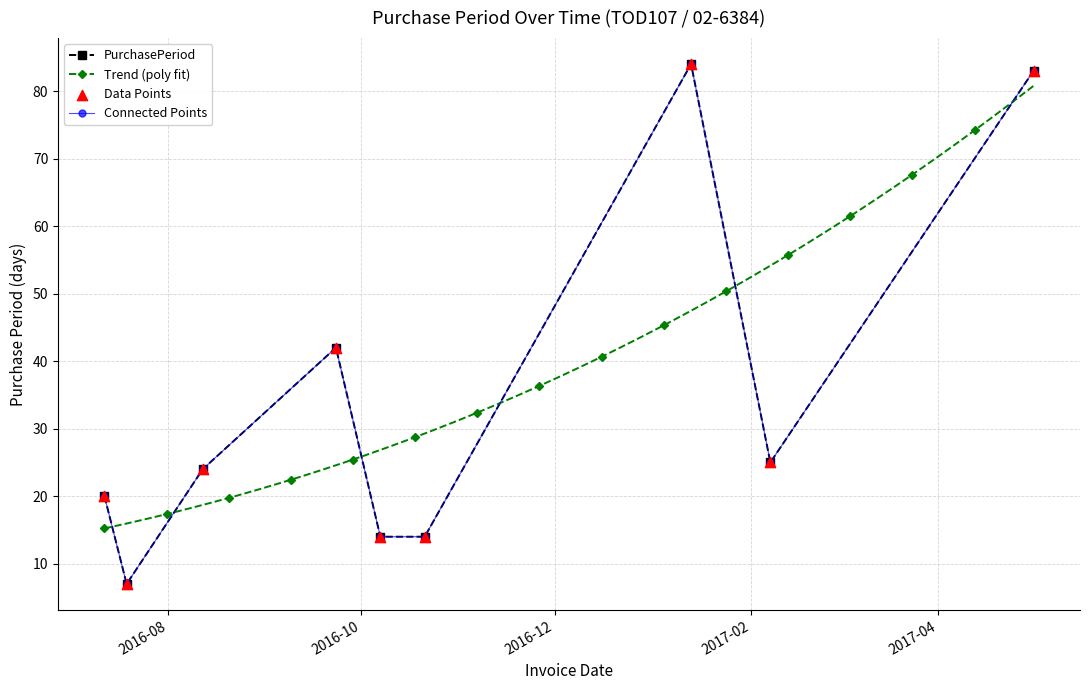

Approximately how many times larger is the value at 2016-08-12 compared to 2016-09-23?

0.6